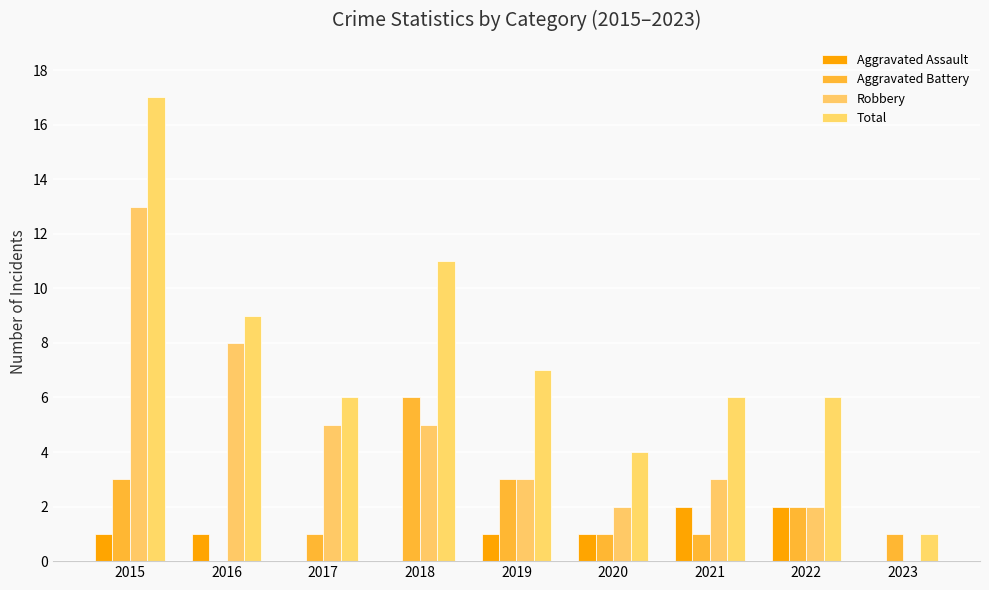

What is the difference between the maximum and minimum values in the Aggravated Battery series?

6